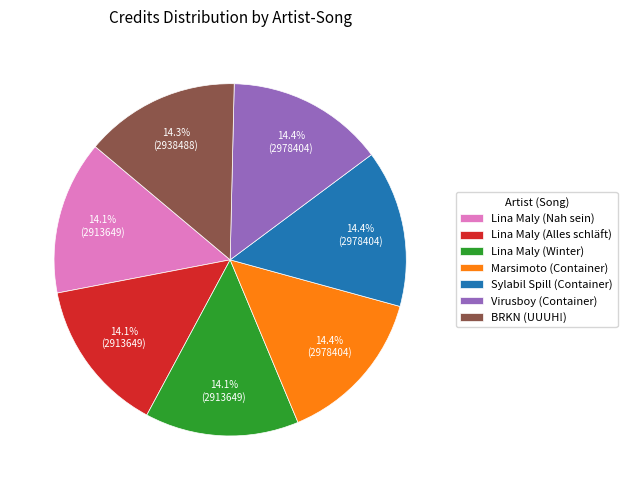

How many slices are in this pie chart?

7